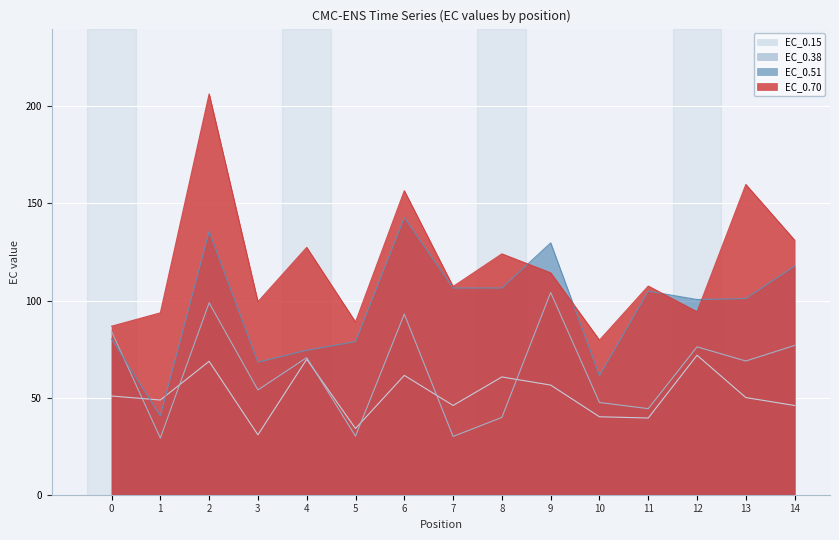

Rank the series at 12 from lowest to highest value.

EC_0.15, EC_0.38, EC_0.70, EC_0.51